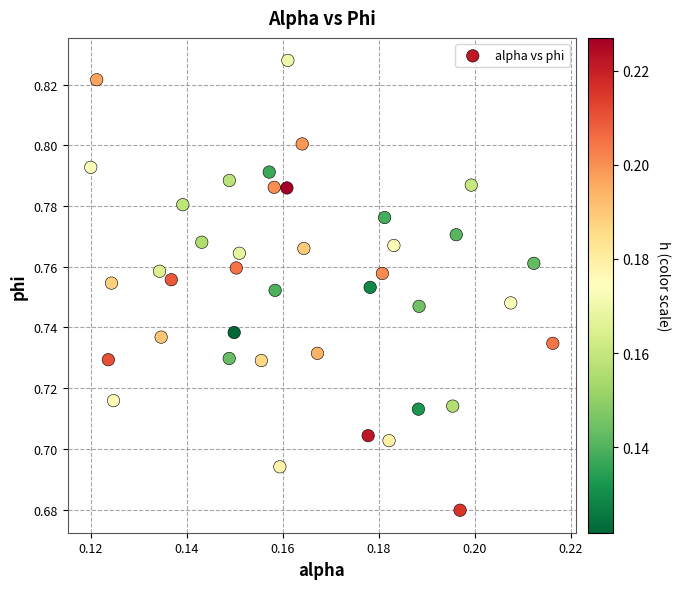

How many points are shown in the scatter plot?

40